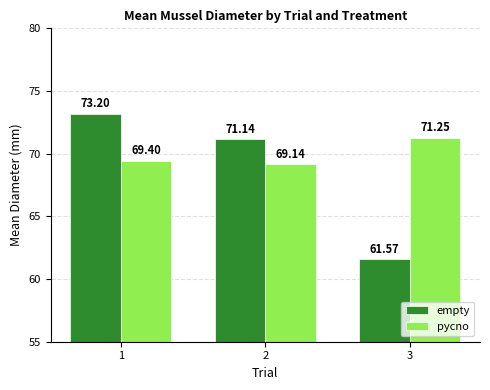

Is it true that pycno equals 71.2 at 3?

True